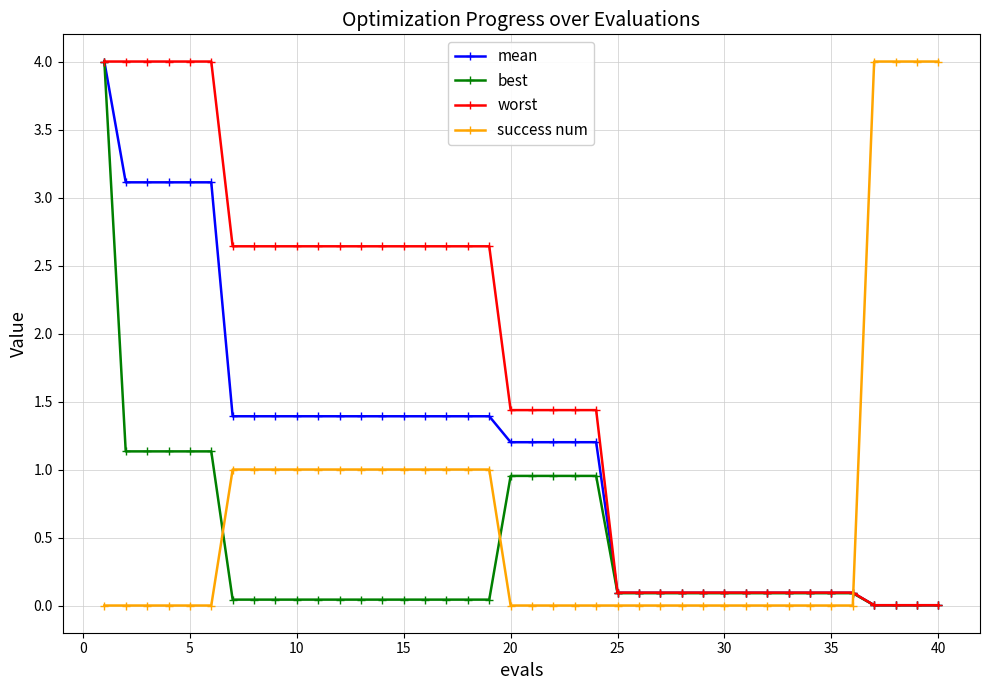

Is this an area chart (filled region under the line)?

No